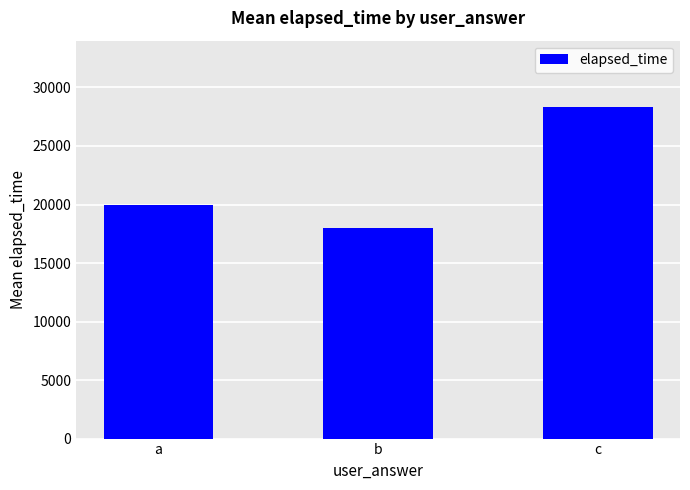

What is the maximum value shown in the chart?

28333